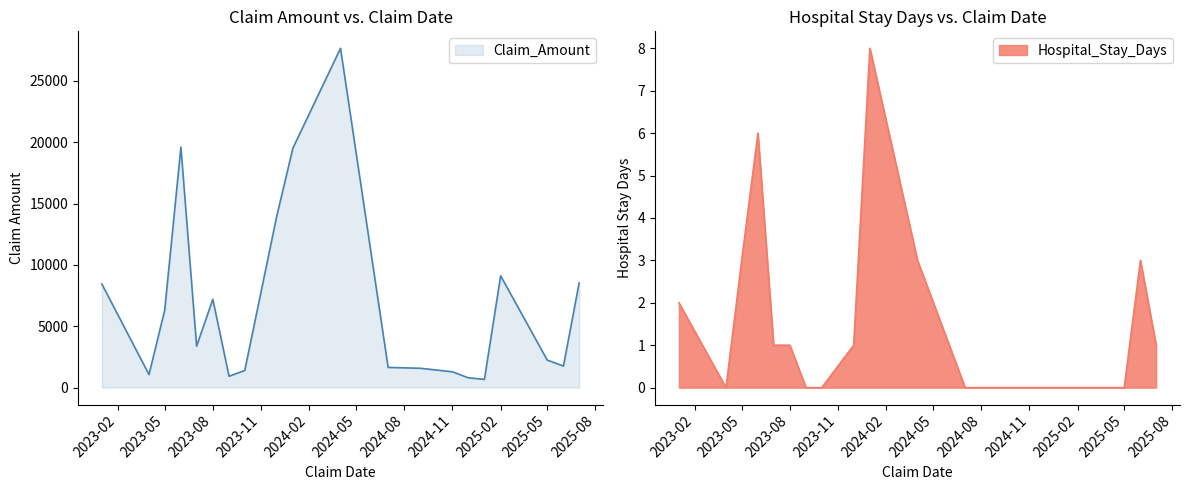

True or false: Hospital_Stay_Days and Claim_Amount cross at least once.

False